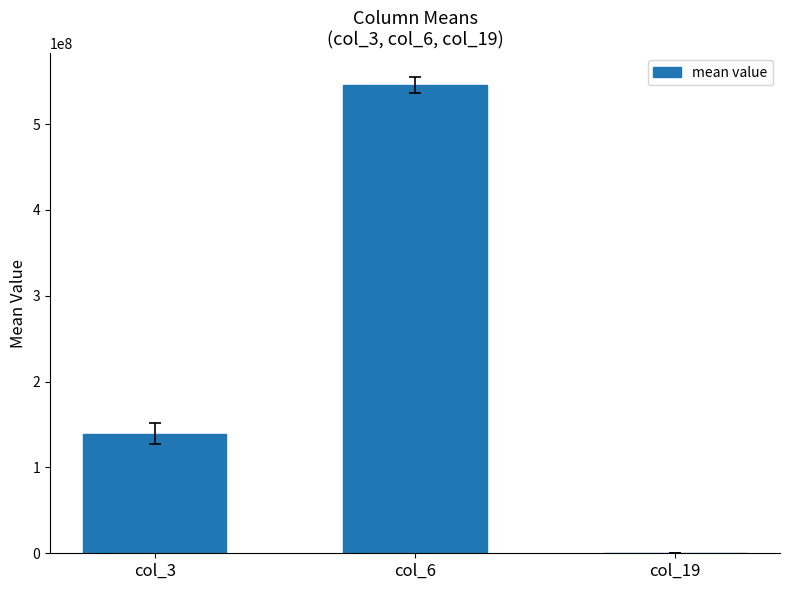

Reading left to right, extract all data points from this chart.

139206835.6	545659305.8	18768.0